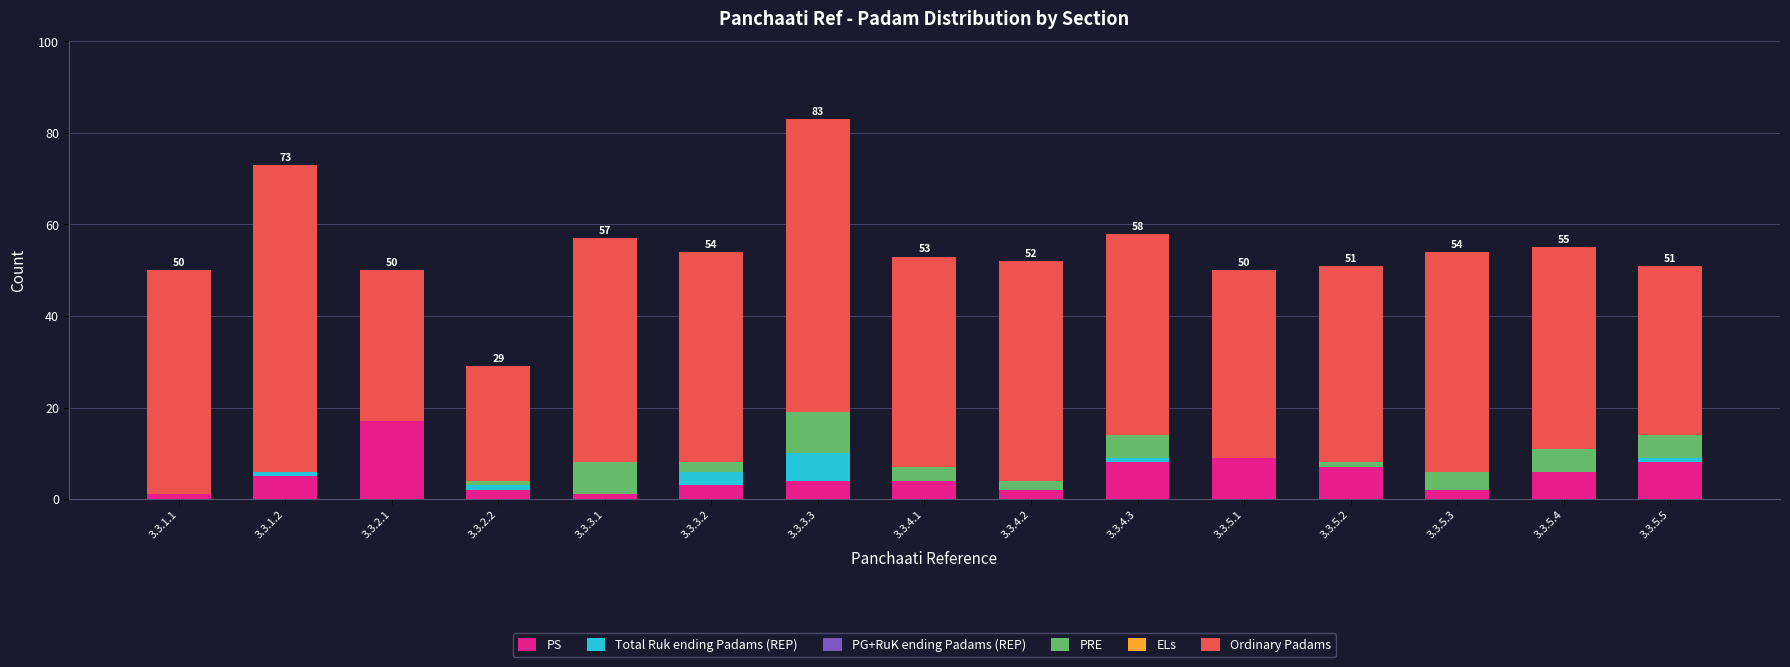

At which category is the sum across all series the highest?

3.3.3.3